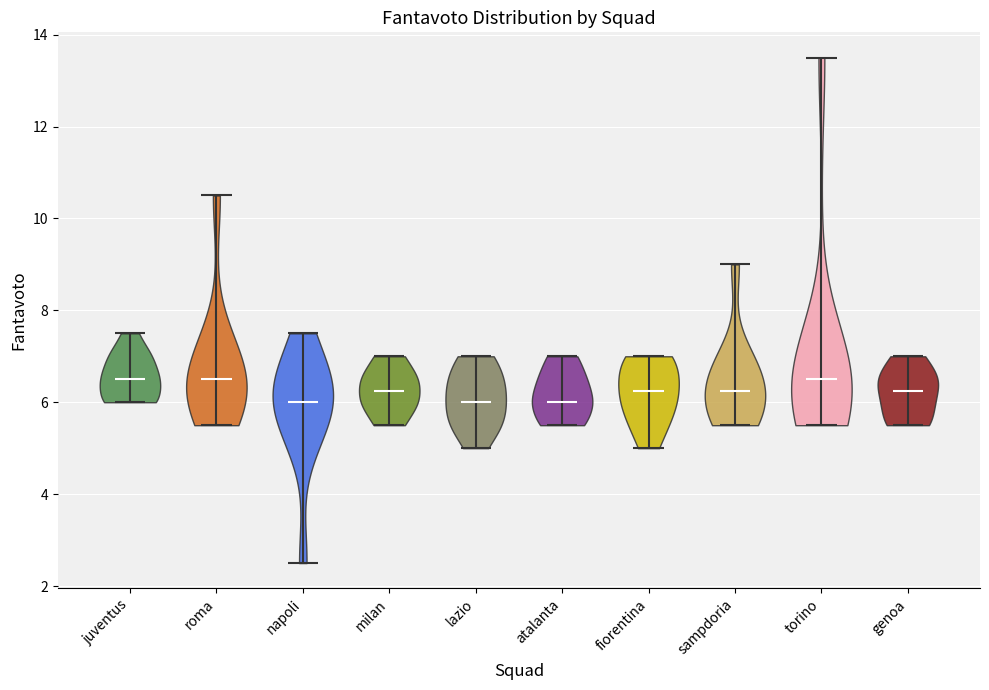

What is the lowest point the violin for lazio reaches on the y-axis? The values are not printed on the chart, so give them approximately, as read against the axis.

5.0